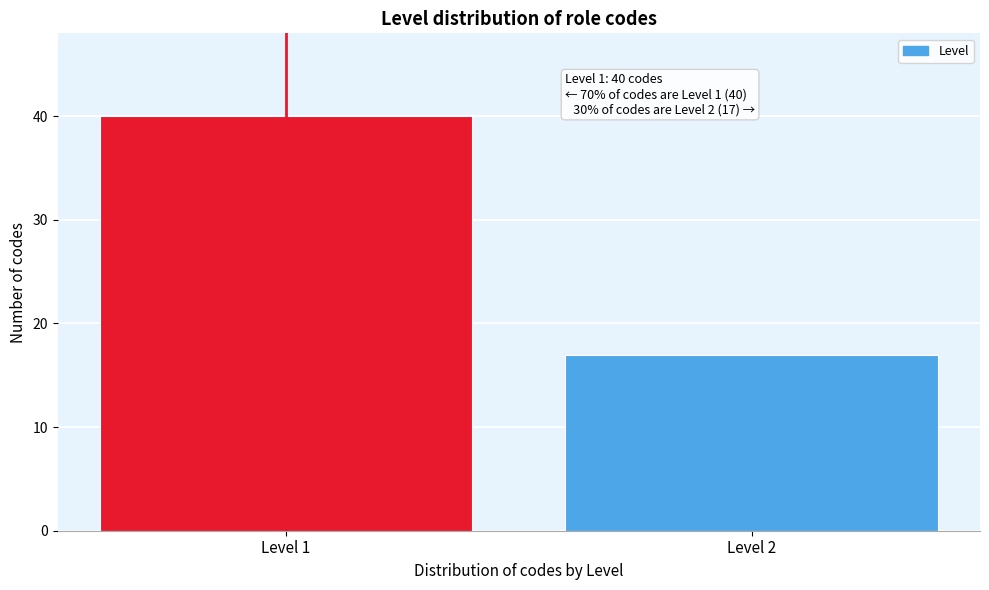

Reading left to right, what are all the values shown in this chart?

Level 1=40	Level 2=17